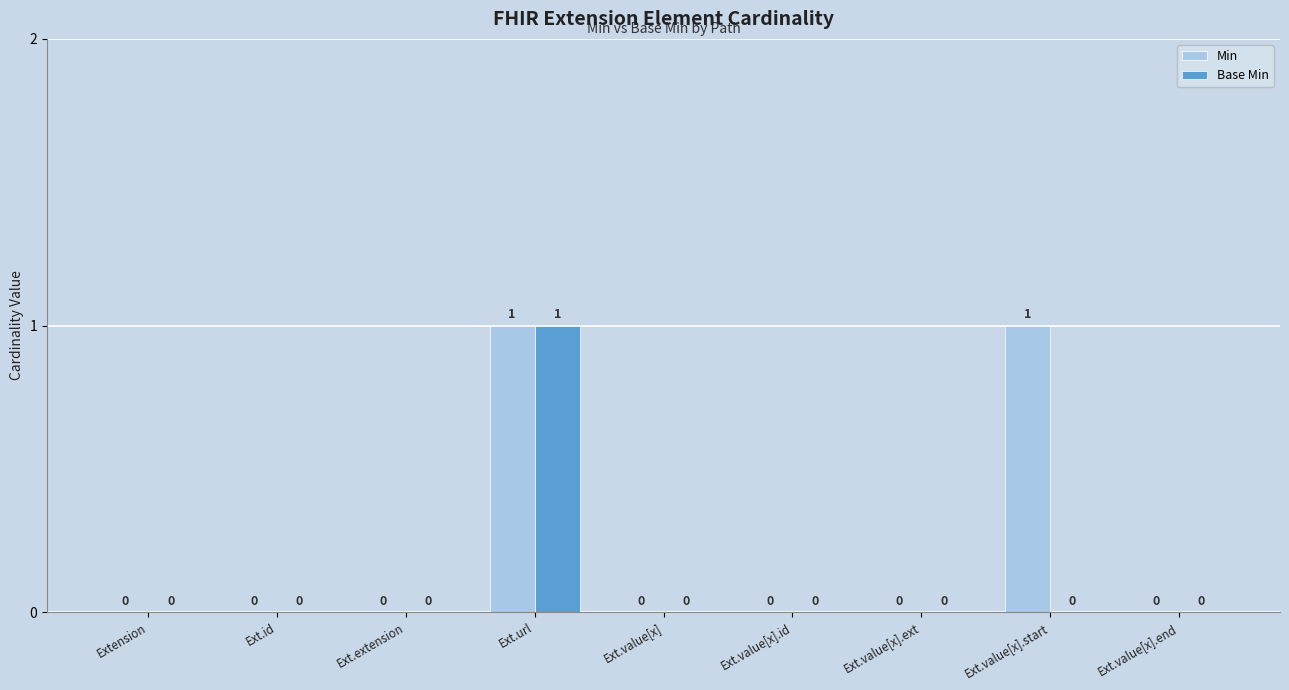

The Min series shows -1 at Extension. True or false?

False